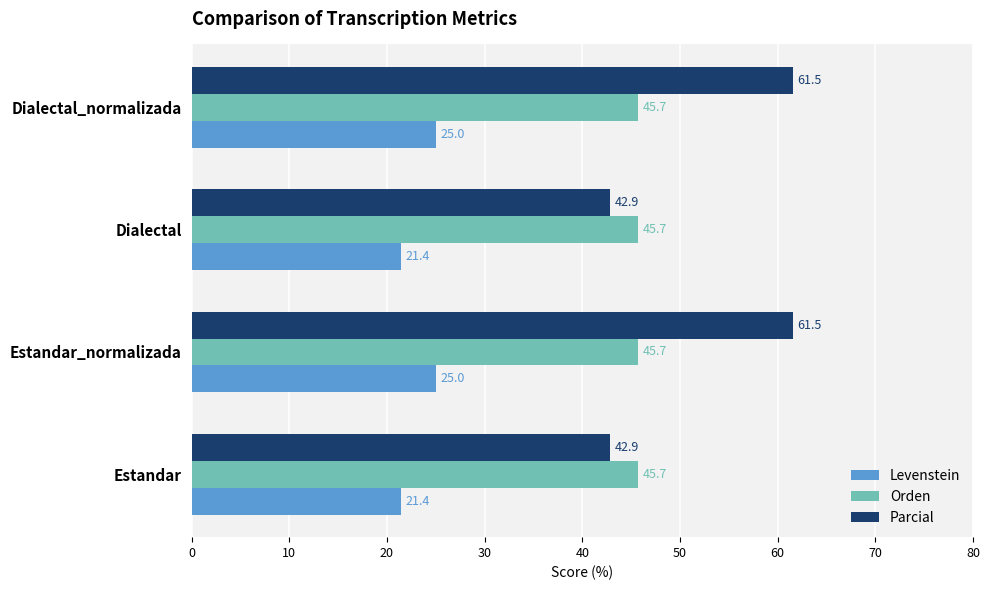

List the series in order of their peak value, lowest first.

Levenstein, Orden, Parcial